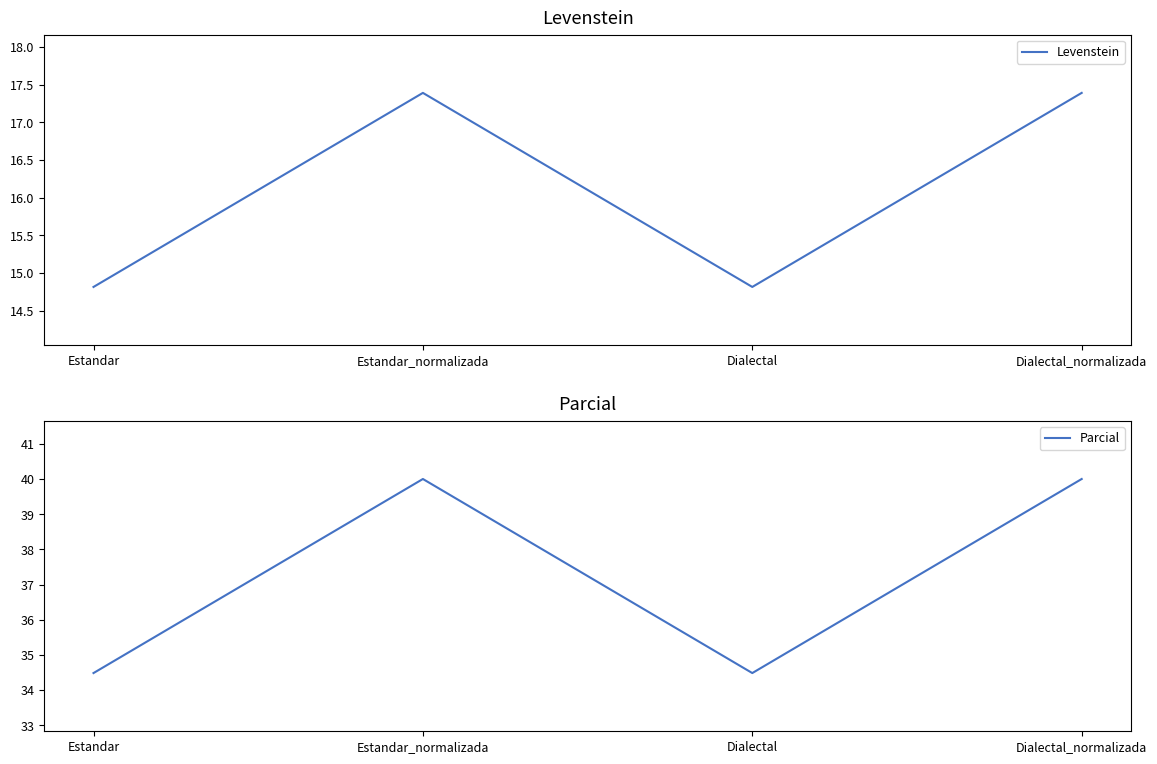

Which series changed the most between Estandar_normalizada and Dialectal?

Parcial